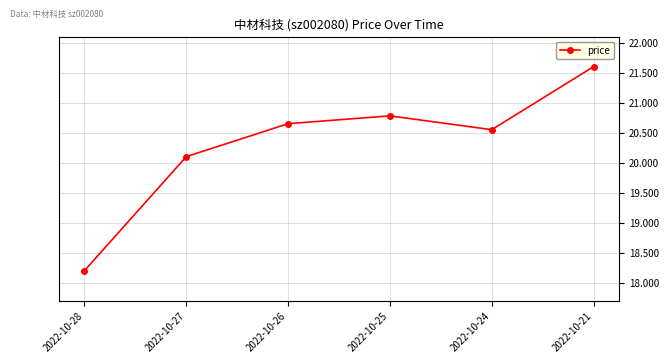

True or false: the data shows 4.0 at 2022-10-28.

False